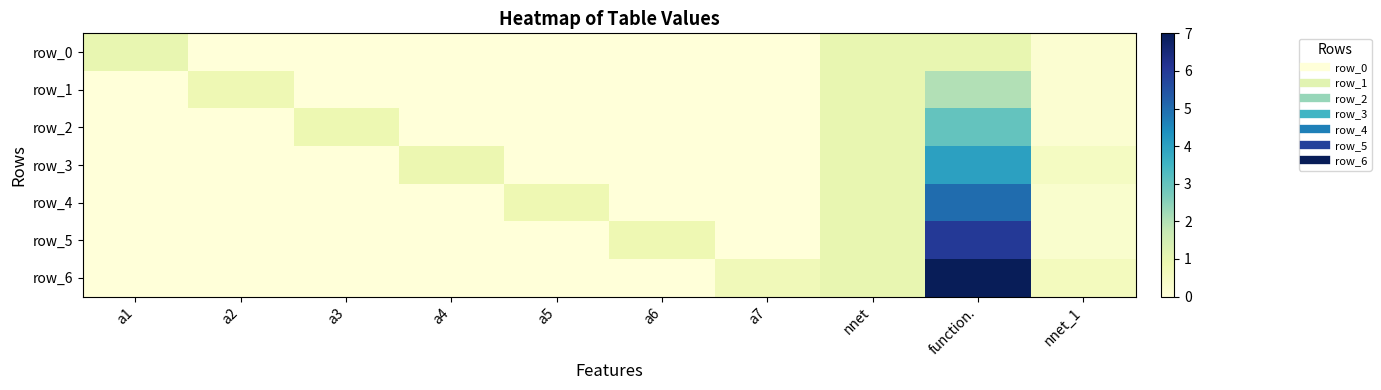

The row_6 series shows 4.6 at a1. True or false?

False